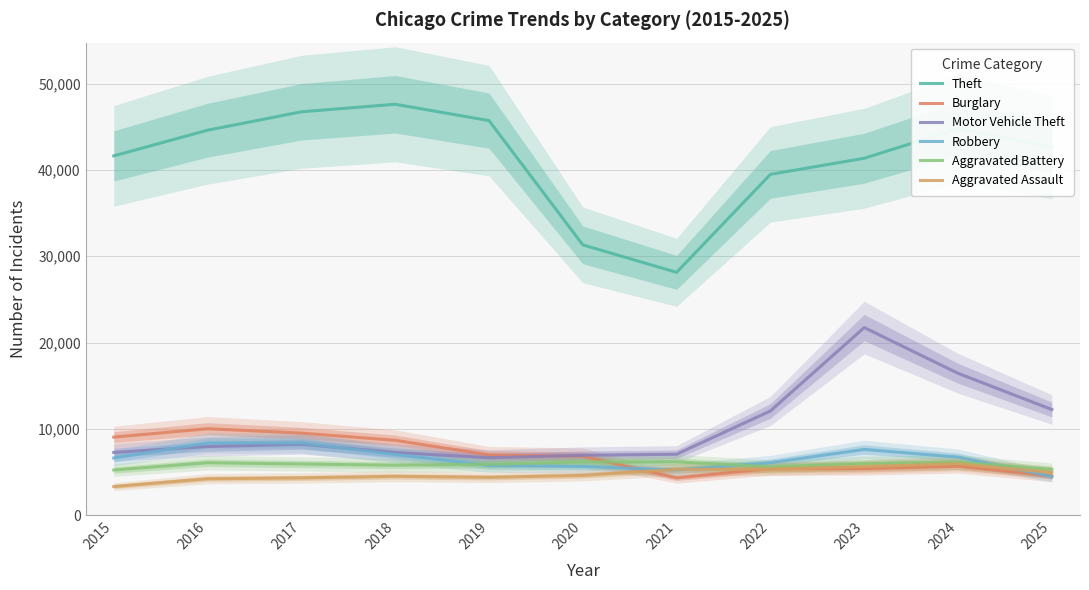

True or false: Motor Vehicle Theft and Aggravated Assault intersect in this chart.

False